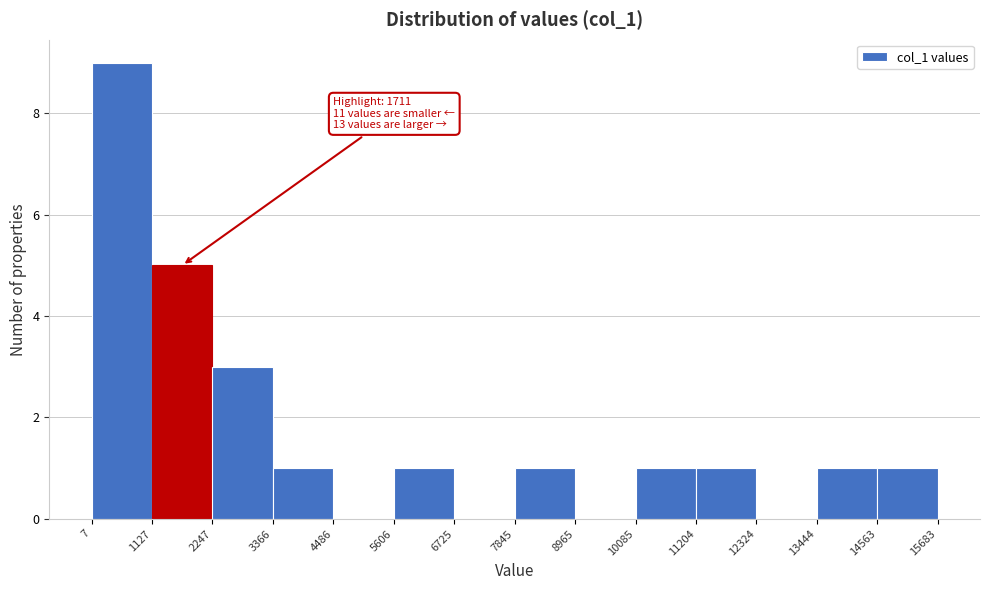

Which range on the x-axis has the tallest bar?

7 to 1127